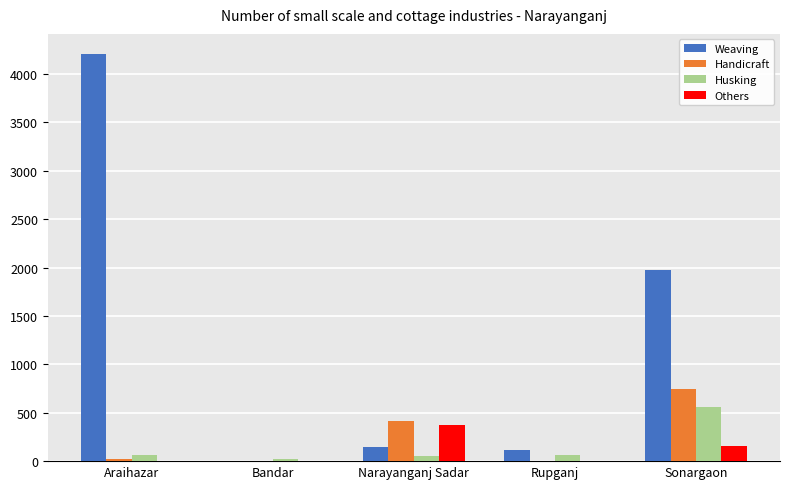

Which series changed the most between Narayanganj Sadar and Rupganj?

Handicraft